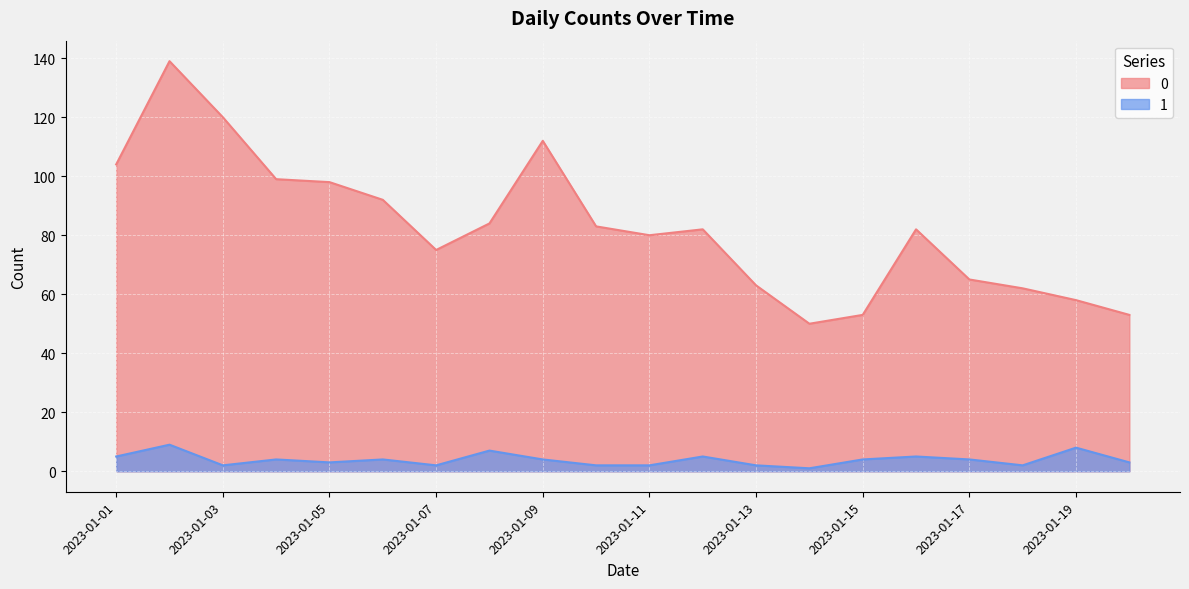

At which category is the sum across all series the highest?

2023-01-02